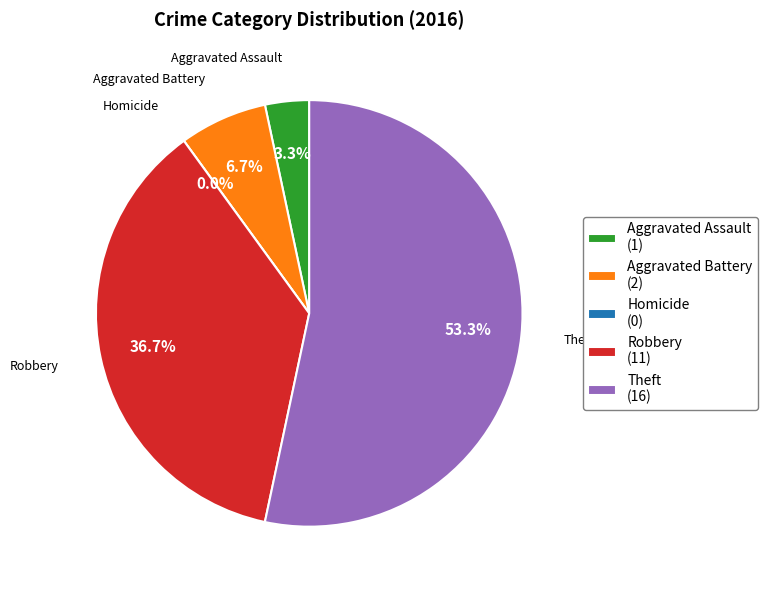

True or false: Theft accounts for 46% of the total.

False